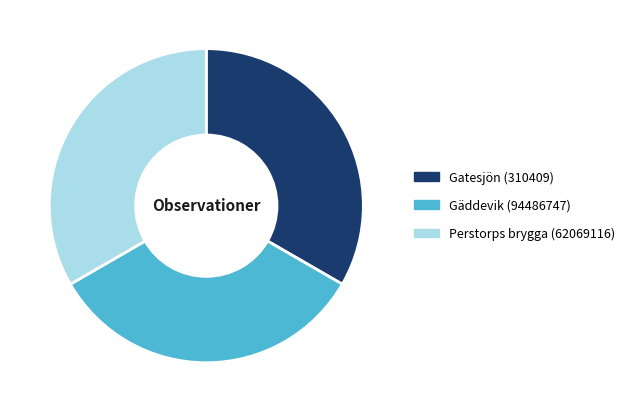

Is Gatesjön (310409) the majority of the pie?

No